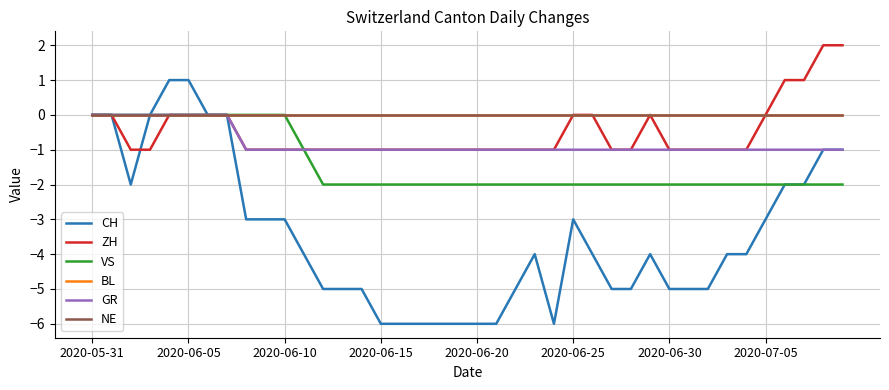

True or false: GR and VS cross at least once.

False